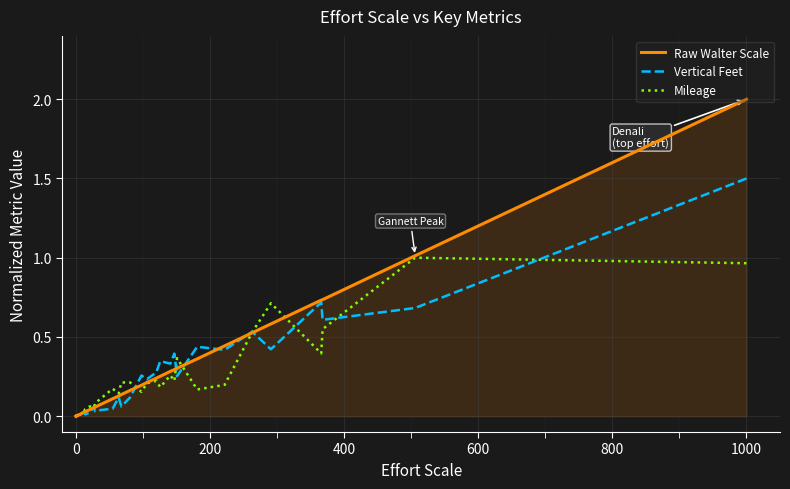

The Raw Walter Scale series shows 0.1 at 16. True or false?

False